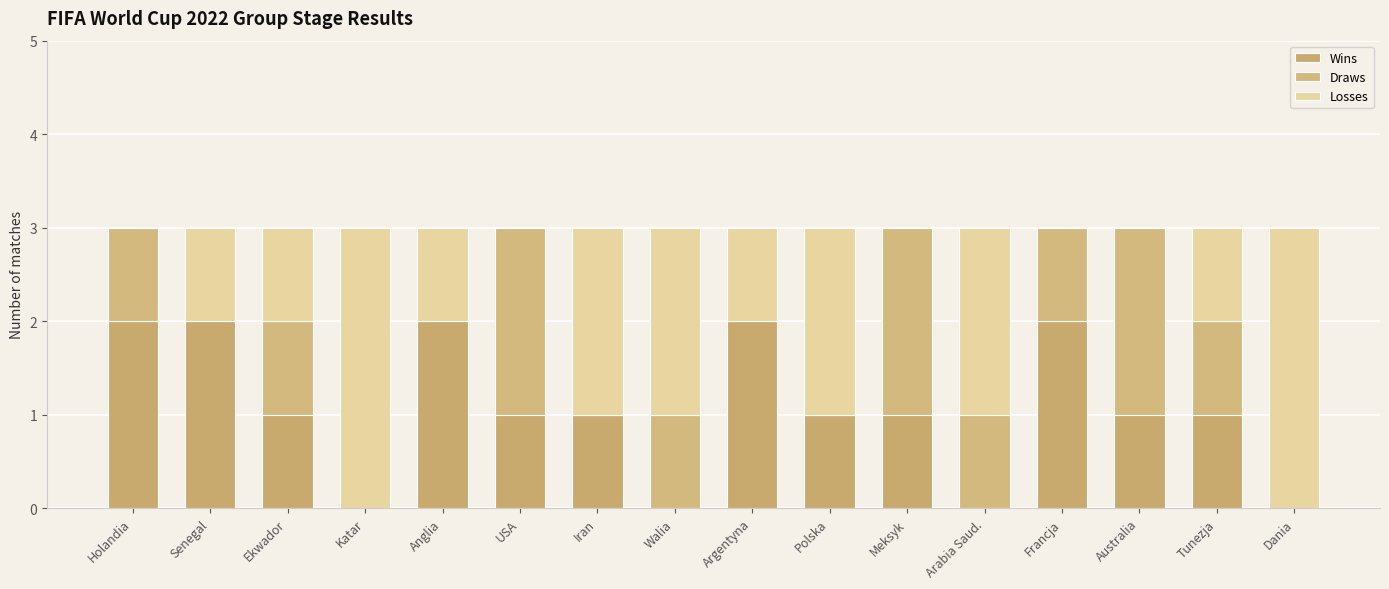

What is the sum of all Losses values?

19